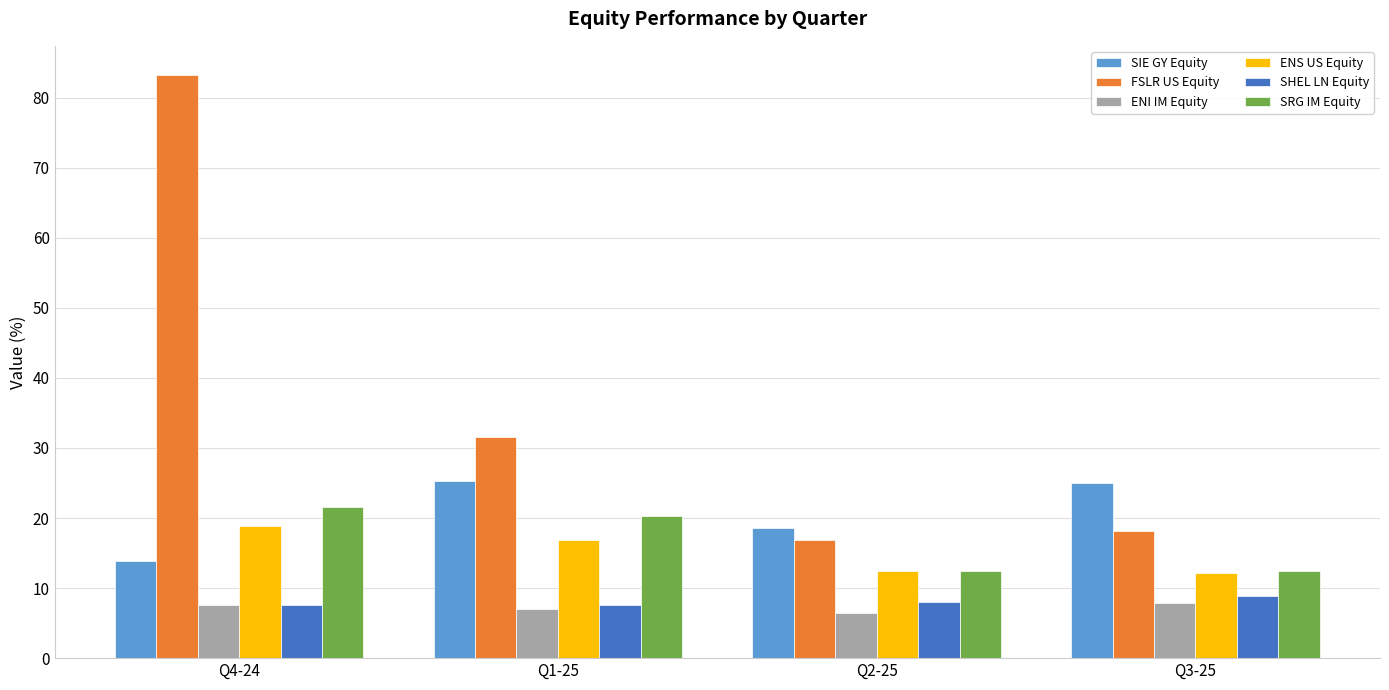

What are all the series names shown in the legend?

SIE GY Equity, FSLR US Equity, ENI IM Equity, ENS US Equity, SHEL LN Equity, SRG IM Equity